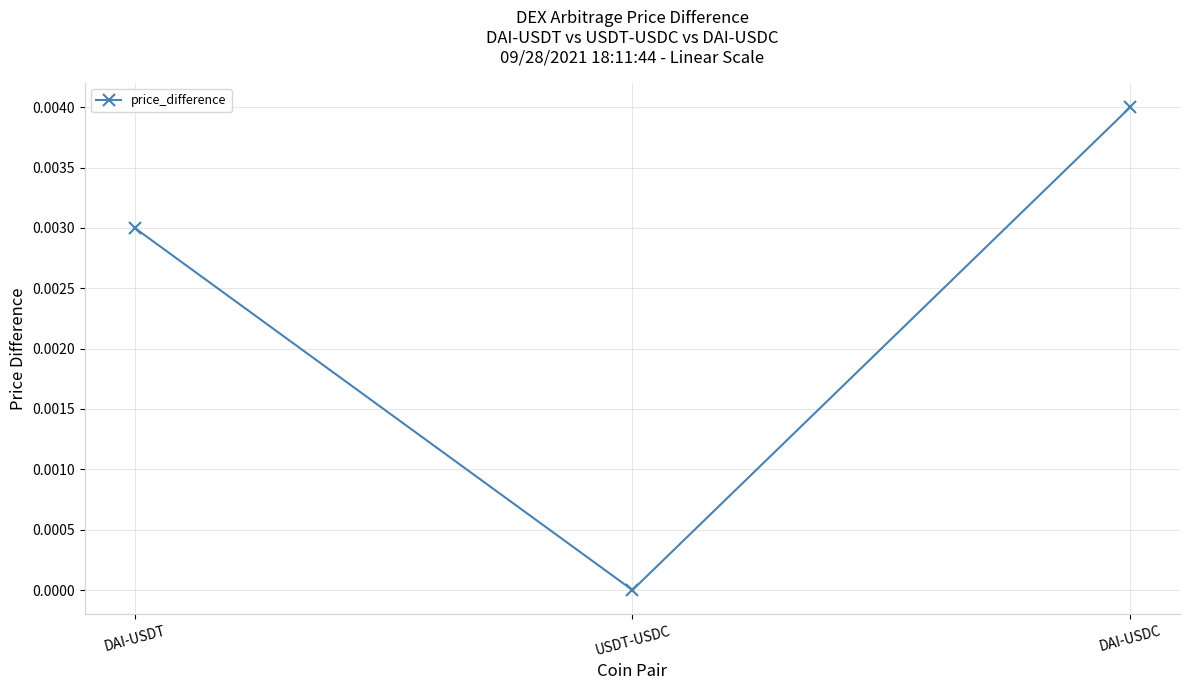

How many values exceed 0?

2